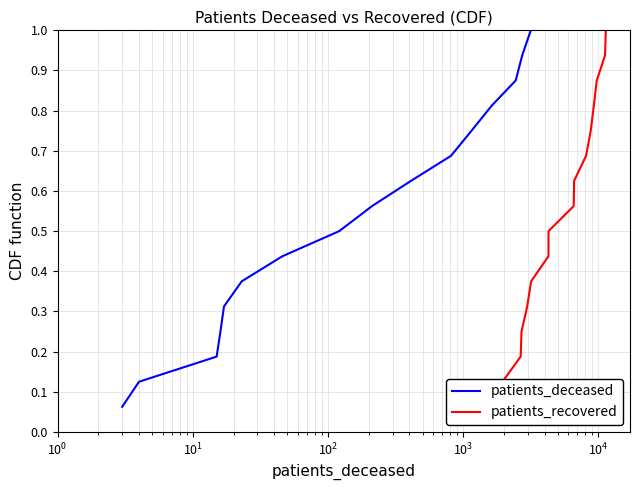

True or false: patients_recovered and patients_deceased intersect in this chart.

False